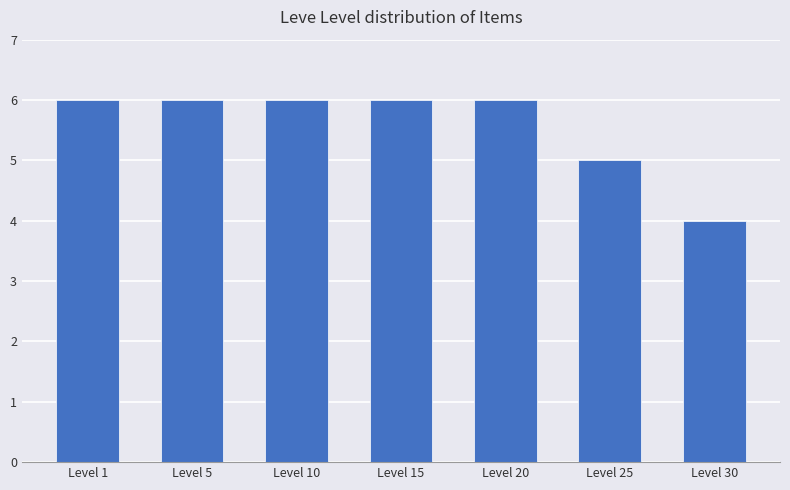

What is the maximum value shown in the chart?

6